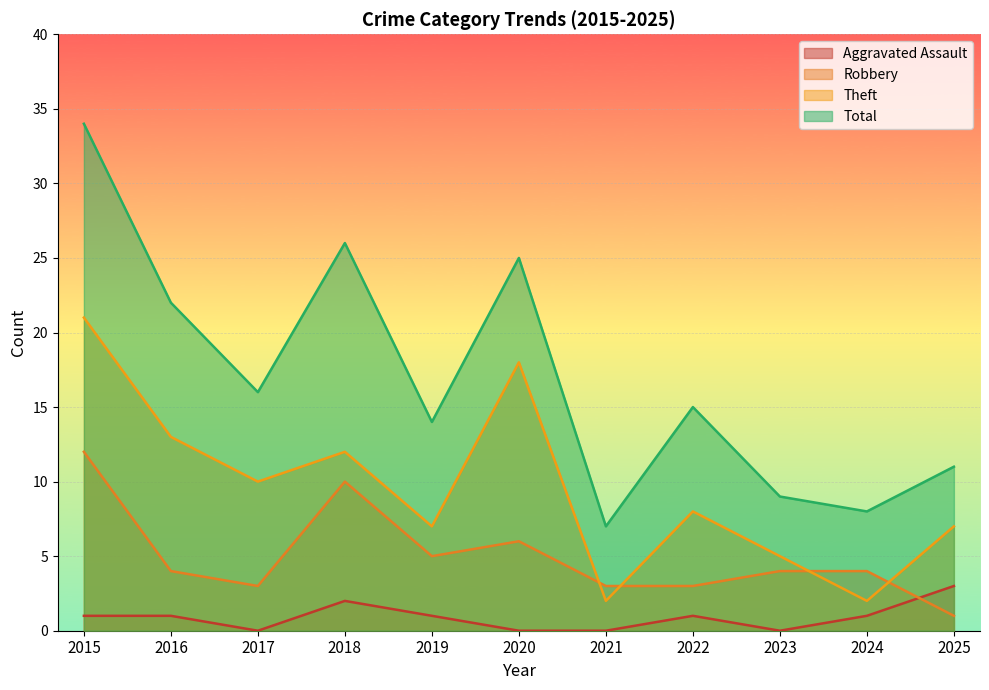

Reading right to left, list all the values displayed in this chart.

Aggravated Assault: 2025=3	2024=1	2023=0	2022=1	2021=0	2020=0	2019=1	2018=2	2017=0	2016=1	2015=1
Robbery: 2025=1	2024=4	2023=4	2022=3	2021=3	2020=6	2019=5	2018=10	2017=3	2016=4	2015=12
Theft: 2025=7	2024=2	2023=5	2022=8	2021=2	2020=18	2019=7	2018=12	2017=10	2016=13	2015=21
Total: 2025=11	2024=8	2023=9	2022=15	2021=7	2020=25	2019=14	2018=26	2017=16	2016=22	2015=34